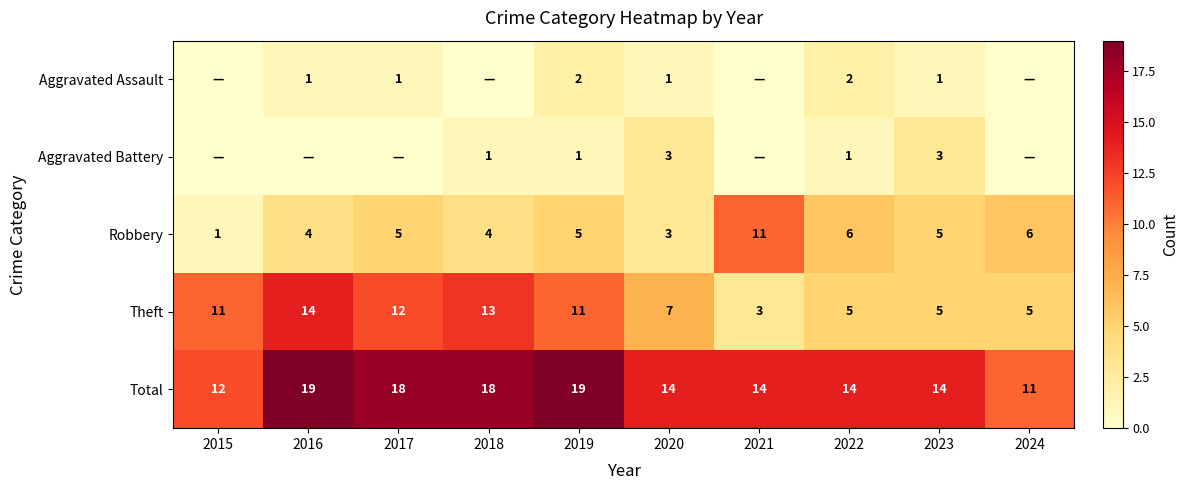

What is the spread (max minus min) of values at 2020?

13